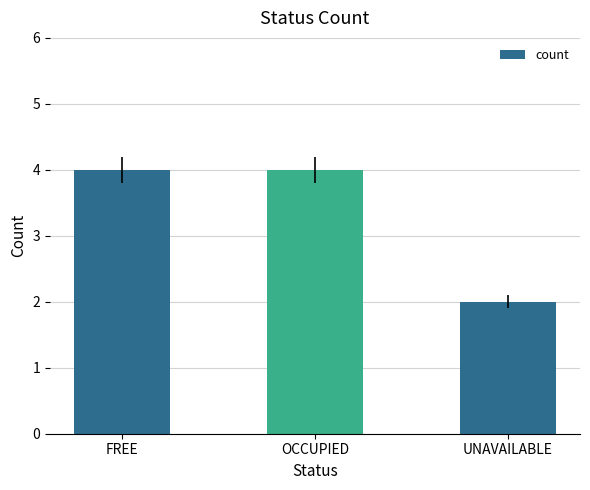

What is the minimum value shown in the chart?

2